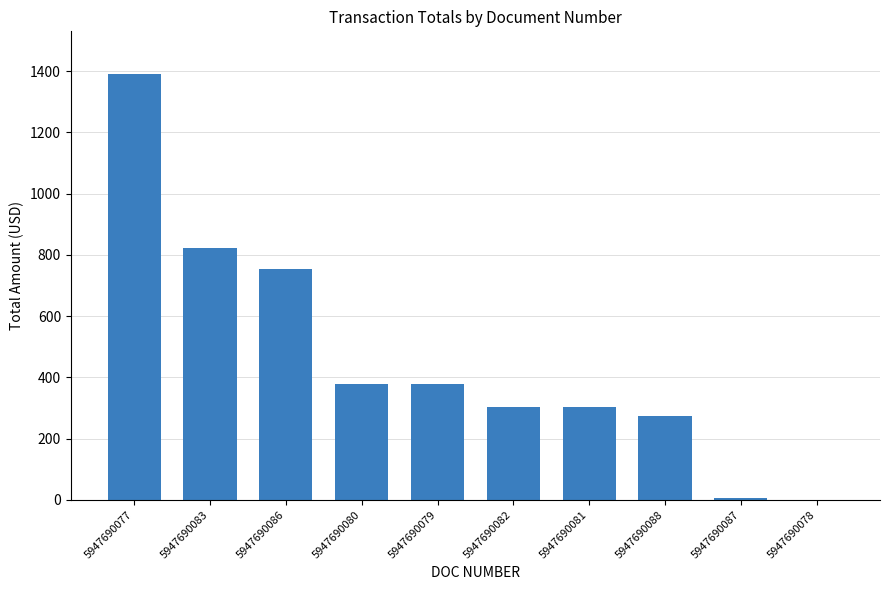

Where is the data nearest to the value 695?

5947690086